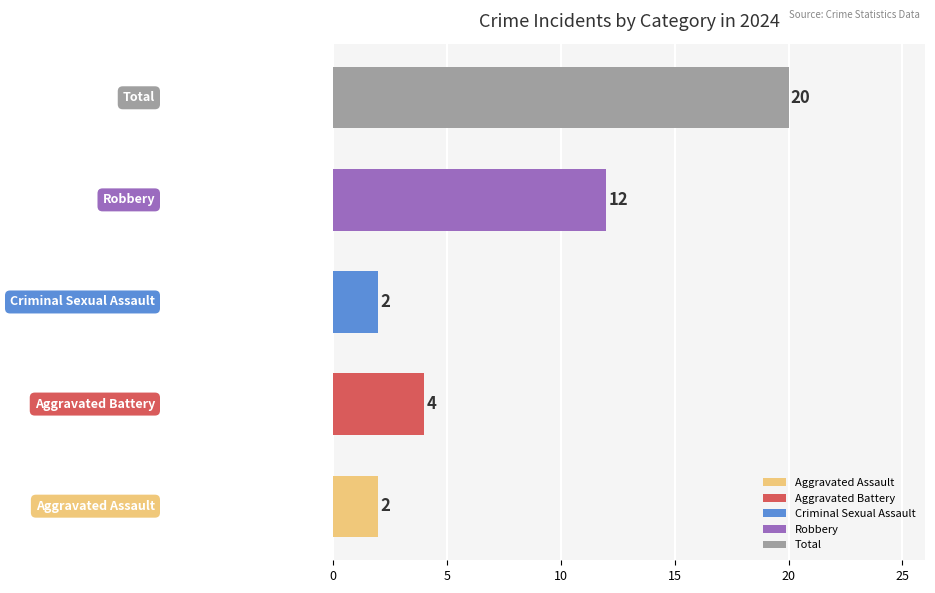

What is the difference between the maximum and minimum values?

18